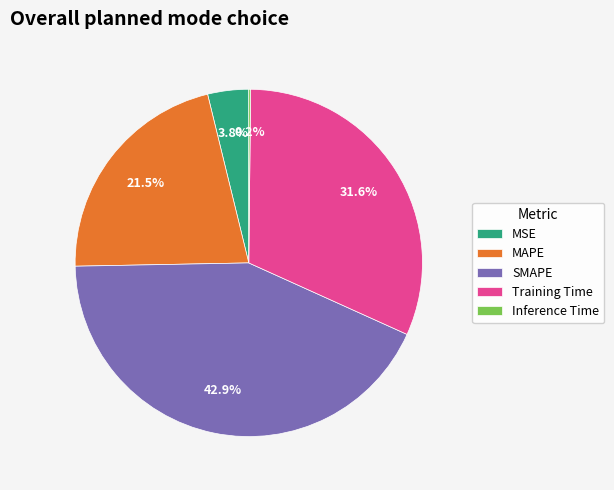

The SMAPE slice represents 33% of the pie. True or false?

False